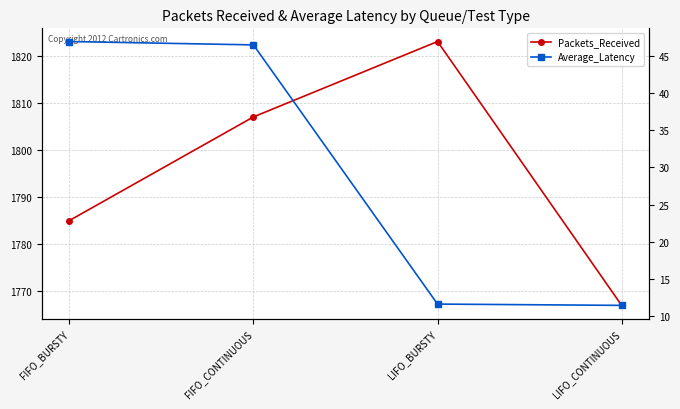

True or false: Packets_Received and Average_Latency intersect in this chart.

False